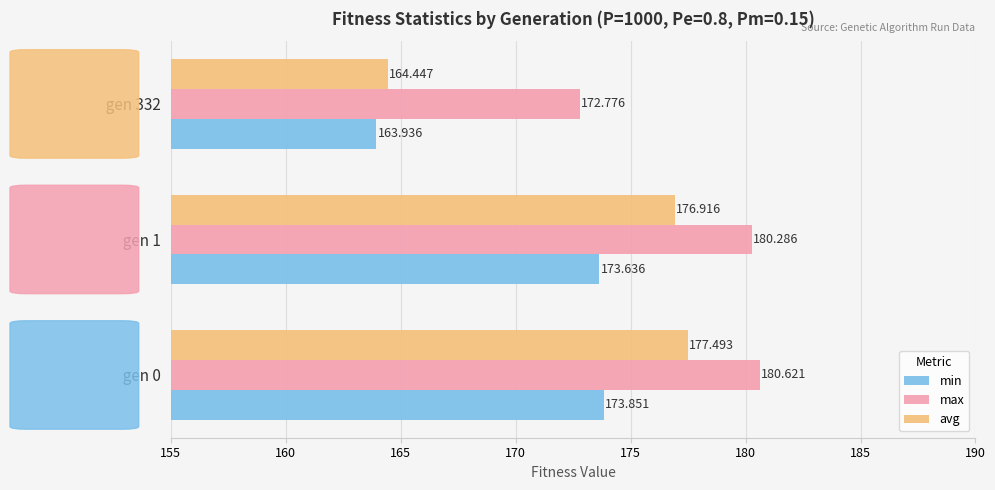

What is the minimum value for avg?

164.4